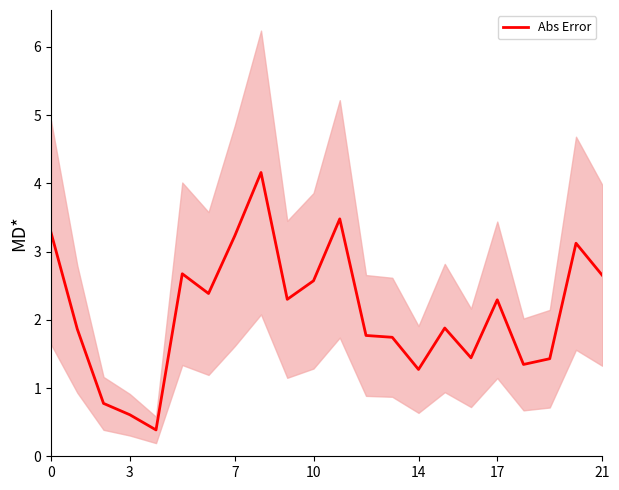

What is the lowest value of the Abs Error series?

0.4